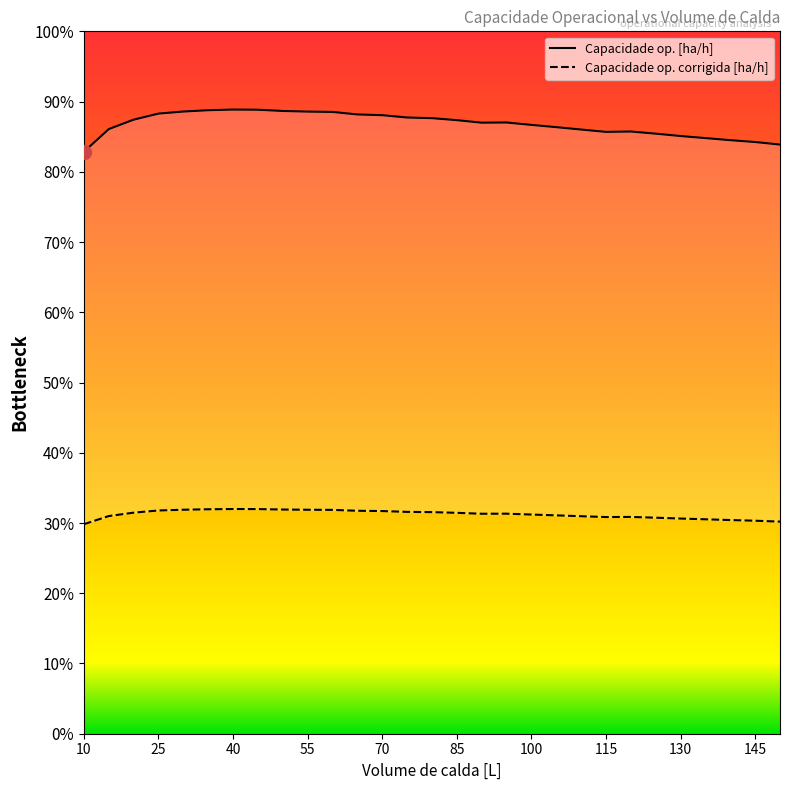

How many distinct data groups are displayed?

2